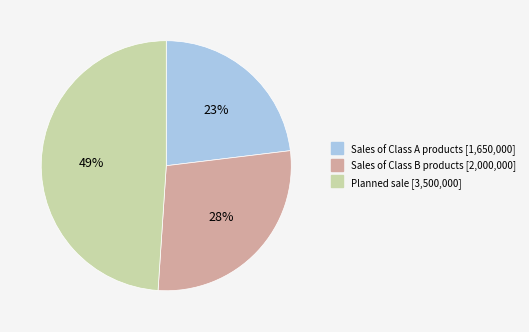

To the nearest percent, what portion does Sales of Class A products represent?

23%